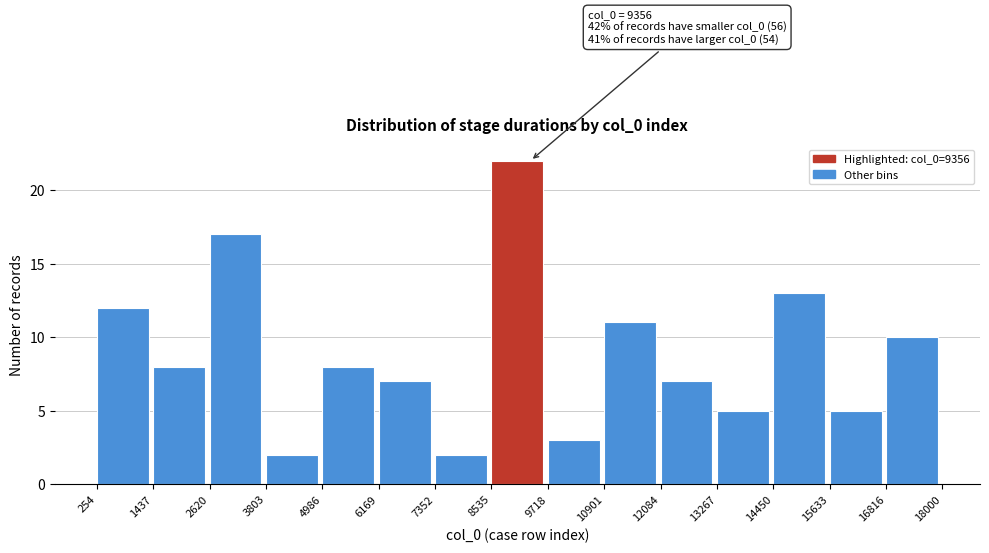

Which range on the x-axis has the tallest bar?

8535 to 9718